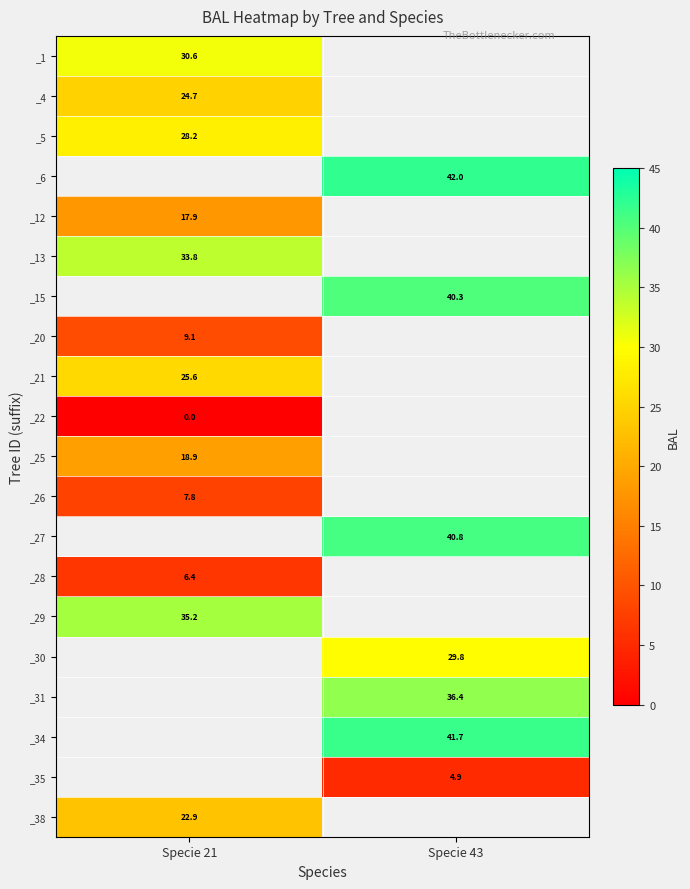

What is the maximum value shown in the chart?

42.0